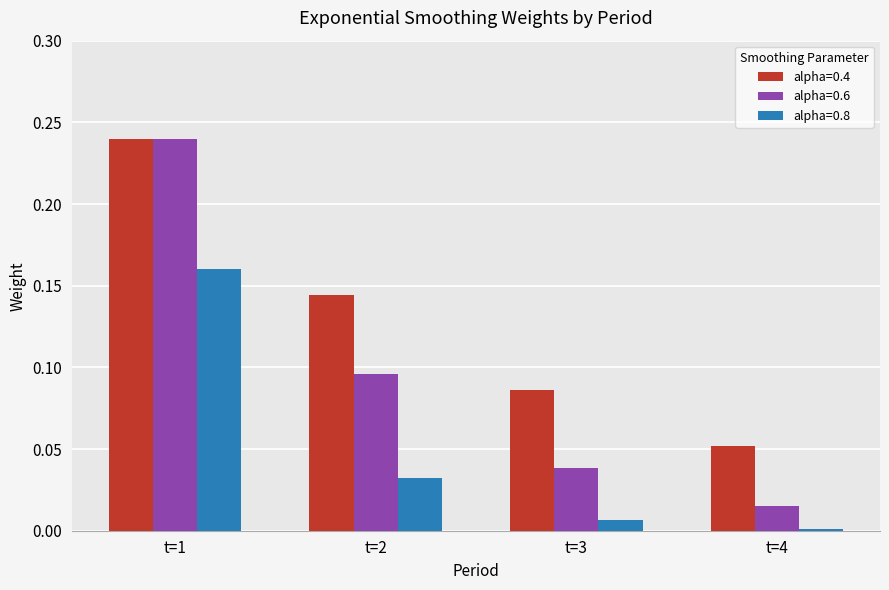

Is it true that alpha=0.8 equals 0.1 at t=2?

False